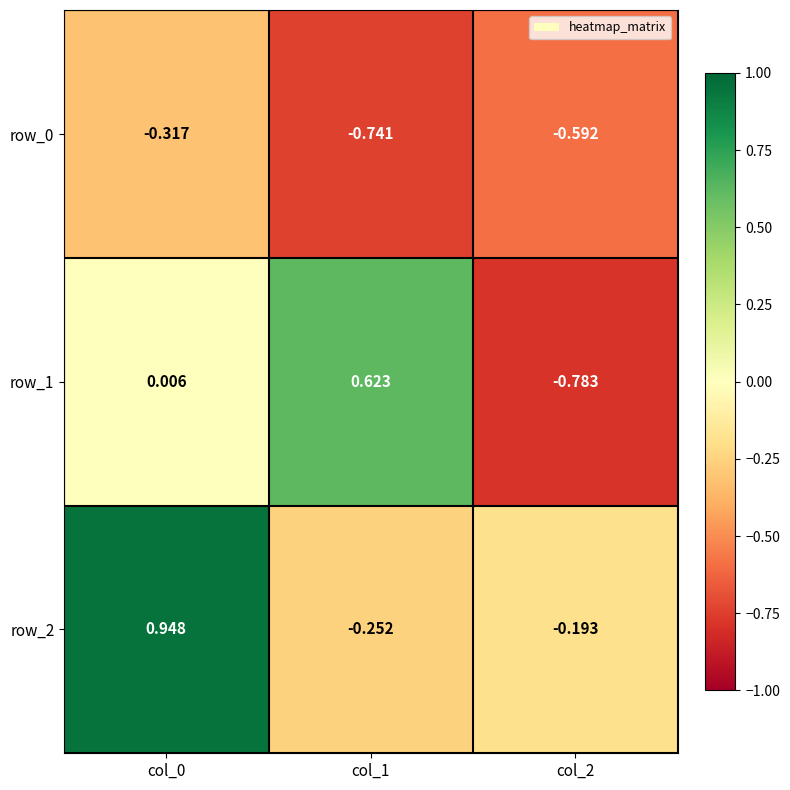

Is the value of row_2 at col_0 greater than the value of row_1 at col_2?

Yes